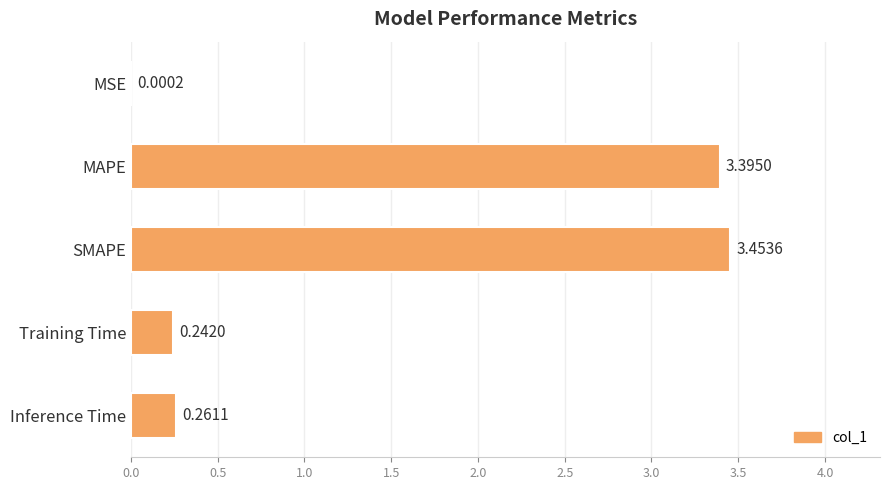

Where is the data nearest to the value 1?

Inference Time